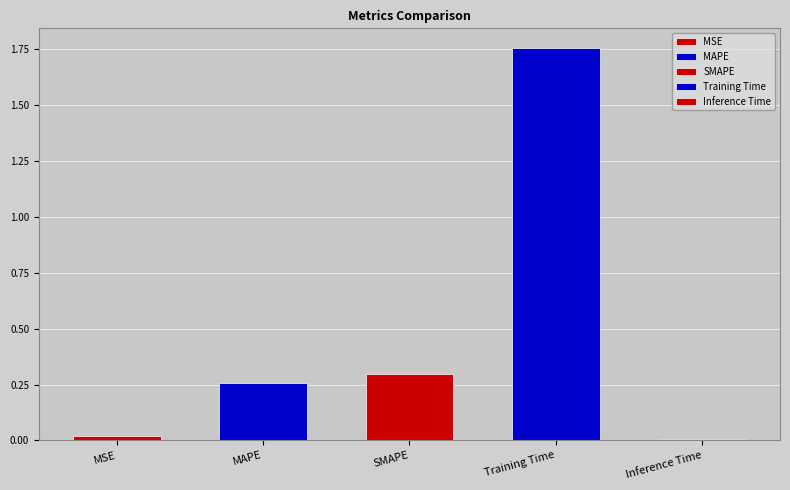

What is the change in value from MSE to MAPE?

+0.2